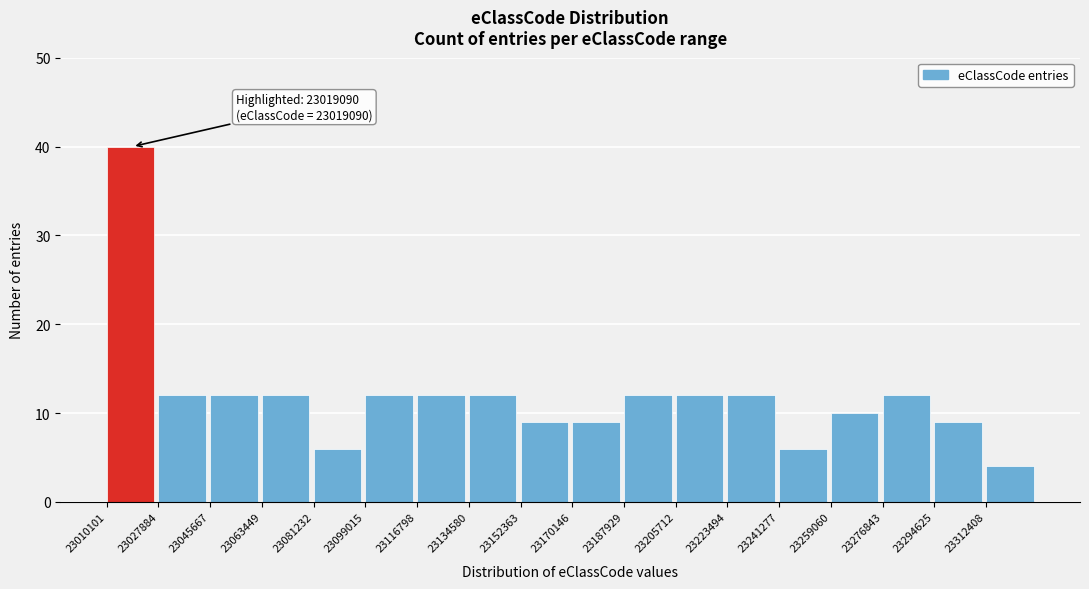

Which range on the x-axis has the tallest bar?

23010000 to 23028000